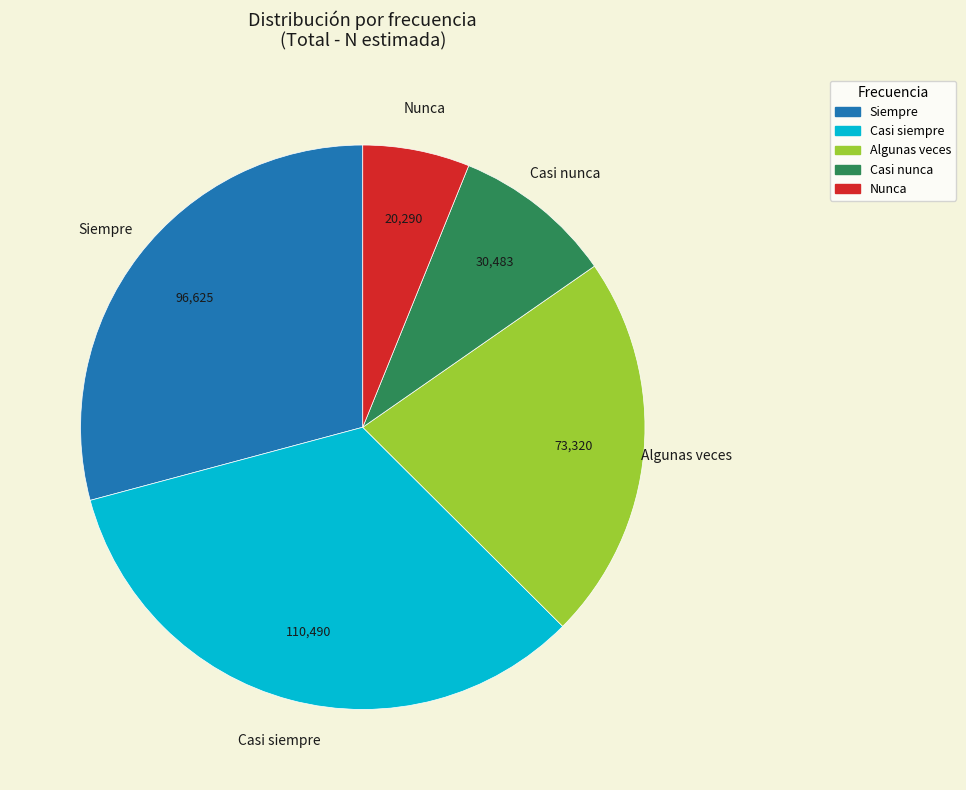

Which slice is the smallest?

Nunca